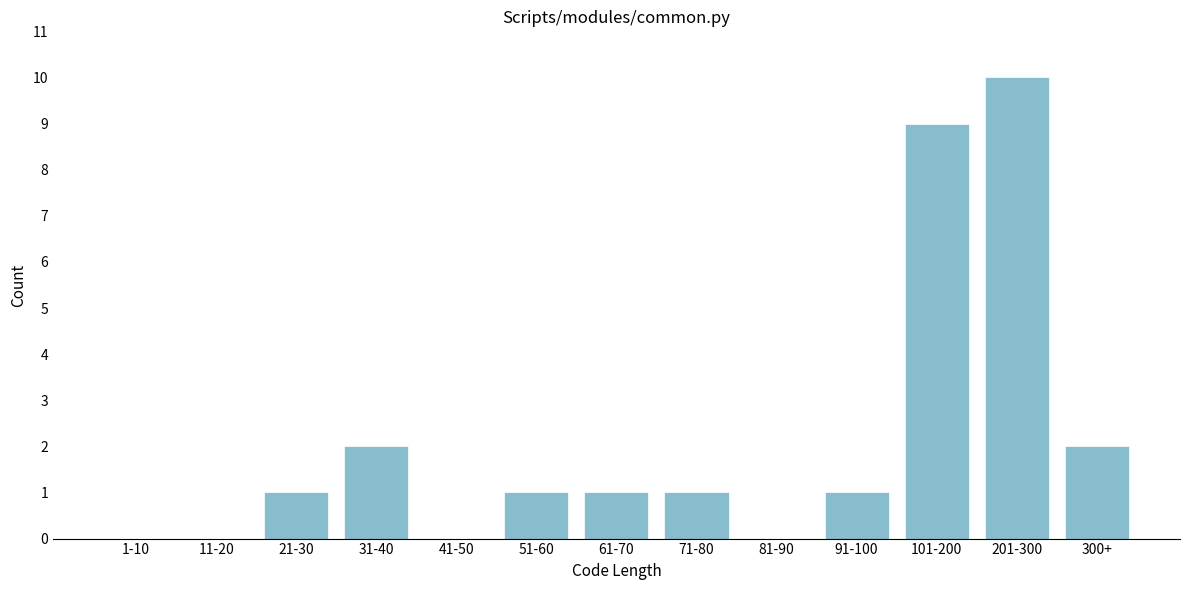

Reading right to left, extract all data points from this chart.

300+=2	201-300=10	101-200=9	91-100=1	81-90=0	71-80=1	61-70=1	51-60=1	41-50=0	31-40=2	21-30=1	11-20=0	1-10=0